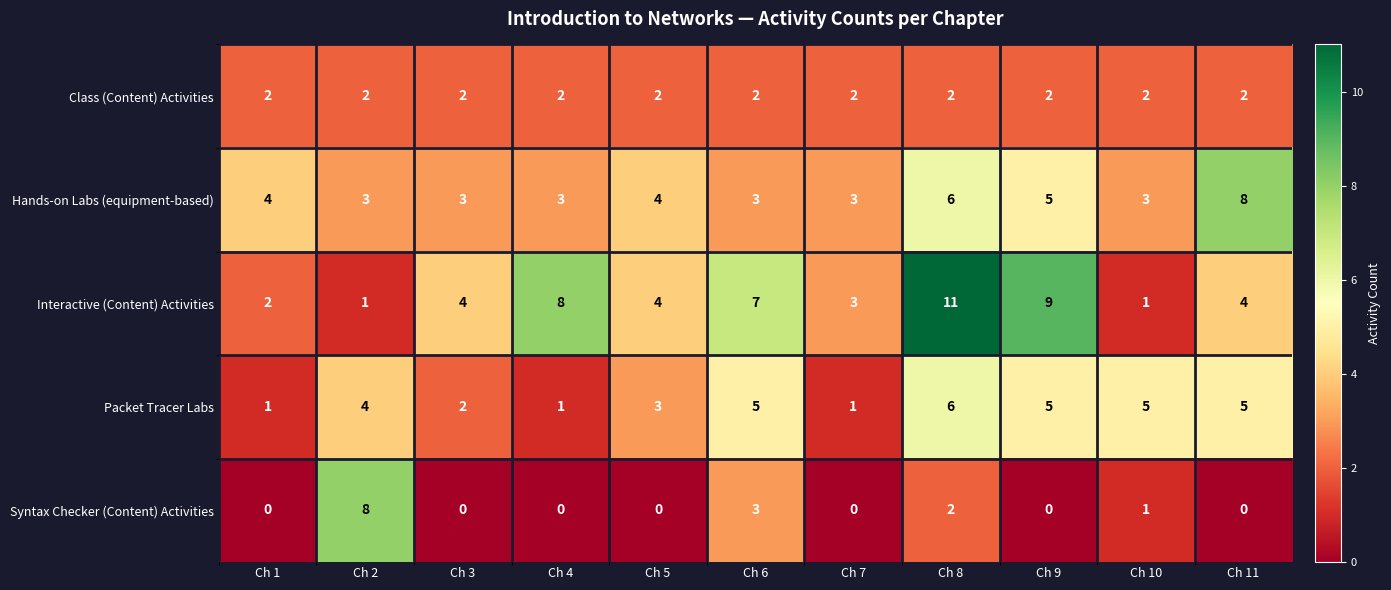

The value of Syntax Checker (Content) Activities at Ch 5 is -4. True or false?

False